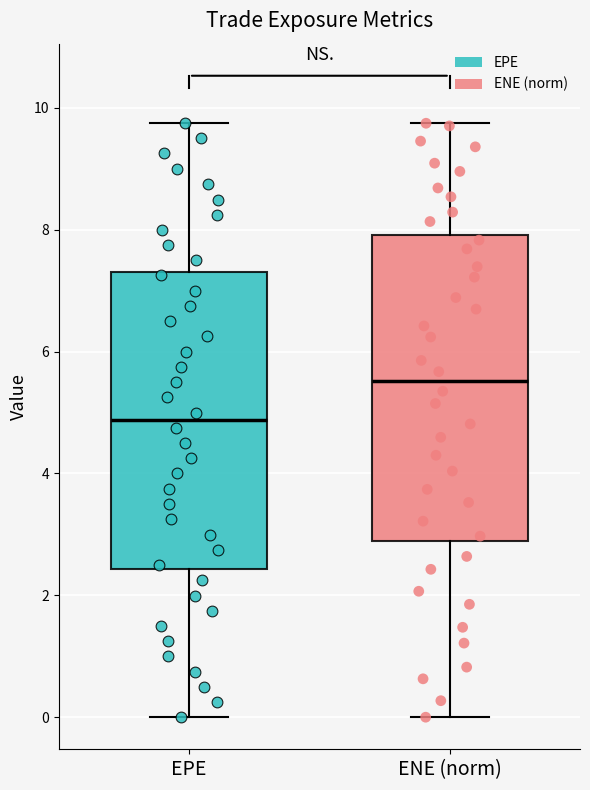

Which box's median line is the lowest?

EPE